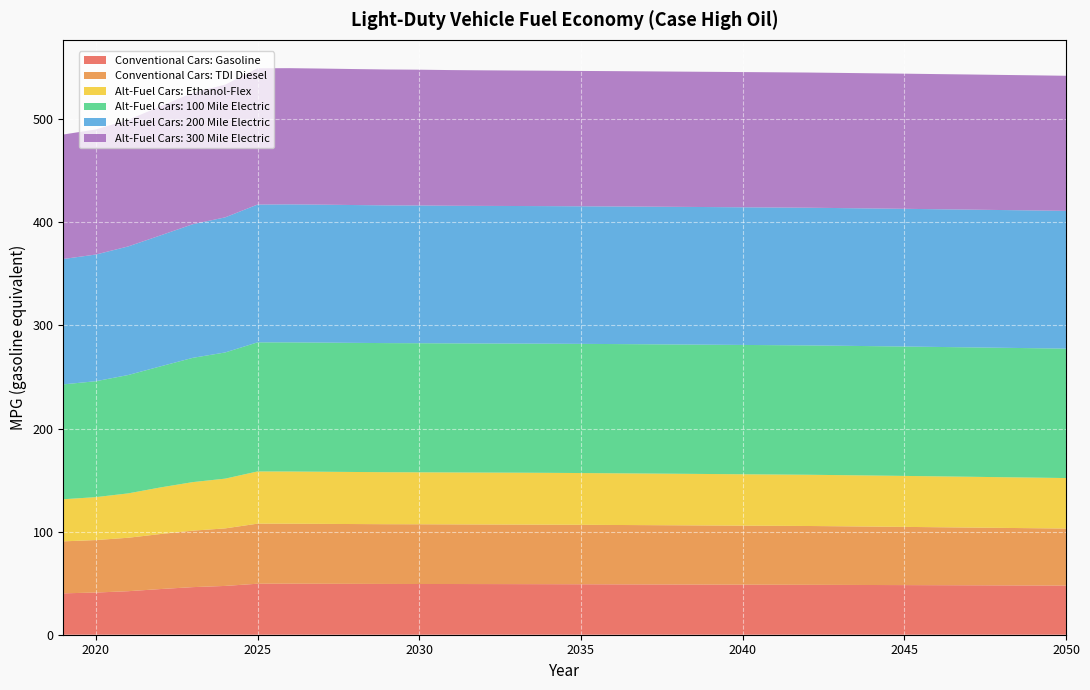

Reading left to right, transcribe all the data shown in this chart.

Conventional Cars: Gasoline: 2019=40.2	2020=40.9	2021=42.2	2022=44.3	2023=46.2	2024=47.3	2025=49.5	2026=49.5	2027=49.4	2028=49.3	2029=49.2	2030=49.2	2031=49.2	2032=49.1	2033=49.1	2034=49.0	2035=49.0	2036=48.9	2037=48.8	2038=48.7	2039=48.6	2040=48.5	2041=48.5	2042=48.4	2043=48.3	2044=48.2	2045=48.1	2046=48.1	2047=48.0	2048=47.9	2049=47.8	2050=47.7
Conventional Cars: TDI Diesel: 2019=50.4	2020=50.9	2021=51.8	2022=53.4	2023=54.8	2024=55.8	2025=58.3	2026=58.2	2027=58.1	2028=58.0	2029=58.0	2030=57.9	2031=57.9	2032=57.8	2033=57.8	2034=57.7	2035=57.7	2036=57.6	2037=57.5	2038=57.4	2039=57.3	2040=57.2	2041=57.2	2042=57.1	2043=56.9	2044=56.7	2045=56.5	2046=56.2	2047=56.0	2048=55.8	2049=55.5	2050=55.3
Alt-Fuel Cars: Ethanol-Flex: 2019=40.8	2020=41.7	2021=43.0	2022=45.2	2023=47.1	2024=48.3	2025=50.6	2026=50.7	2027=50.6	2028=50.5	2029=50.4	2030=50.4	2031=50.4	2032=50.4	2033=50.3	2034=50.3	2035=50.2	2036=50.1	2037=50.1	2038=50.0	2039=49.9	2040=49.8	2041=49.8	2042=49.7	2043=49.6	2044=49.5	2045=49.4	2046=49.4	2047=49.3	2048=49.2	2049=49.1	2050=49.0
Alt-Fuel Cars: 100 Mile Electric: 2019=111.4	2020=112.4	2021=114.8	2022=117.4	2023=120.5	2024=122.4	2025=125.2	2026=125.3	2027=125.3	2028=125.2	2029=125.2	2030=125.2	2031=125.2	2032=125.2	2033=125.2	2034=125.3	2035=125.3	2036=125.3	2037=125.4	2038=125.4	2039=125.4	2040=125.4	2041=125.5	2042=125.5	2043=125.5	2044=125.5	2045=125.5	2046=125.5	2047=125.5	2048=125.5	2049=125.5	2050=125.5
Alt-Fuel Cars: 200 Mile Electric: 2019=121.6	2020=122.9	2021=124.7	2022=127.0	2023=129.6	2024=131.1	2025=133.7	2026=133.8	2027=133.8	2028=133.7	2029=133.6	2030=133.6	2031=133.5	2032=133.5	2033=133.4	2034=133.5	2035=133.4	2036=133.5	2037=133.5	2038=133.5	2039=133.5	2040=133.5	2041=133.5	2042=133.5	2043=133.5	2044=133.6	2045=133.6	2046=133.6	2047=133.6	2048=133.6	2049=133.6	2050=133.6
Alt-Fuel Cars: 300 Mile Electric: 2019=120.7	2020=121.3	2021=122.8	2022=125.2	2023=127.5	2024=128.7	2025=132.2	2026=132.1	2027=132.0	2028=131.9	2029=131.8	2030=131.7	2031=131.6	2032=131.5	2033=131.4	2034=131.3	2035=131.3	2036=131.3	2037=131.2	2038=131.2	2039=131.2	2040=131.2	2041=131.1	2042=131.1	2043=131.1	2044=131.1	2045=131.1	2046=131.1	2047=131.1	2048=131.1	2049=131.1	2050=131.0